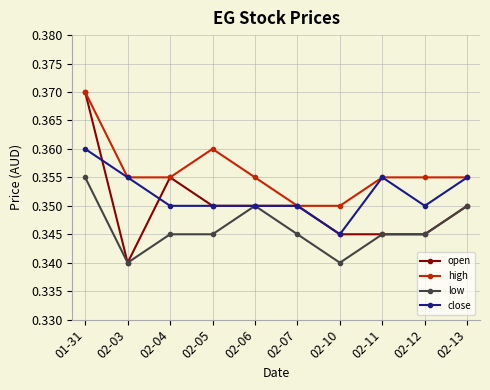

Which category has the highest value across all series?

01-31